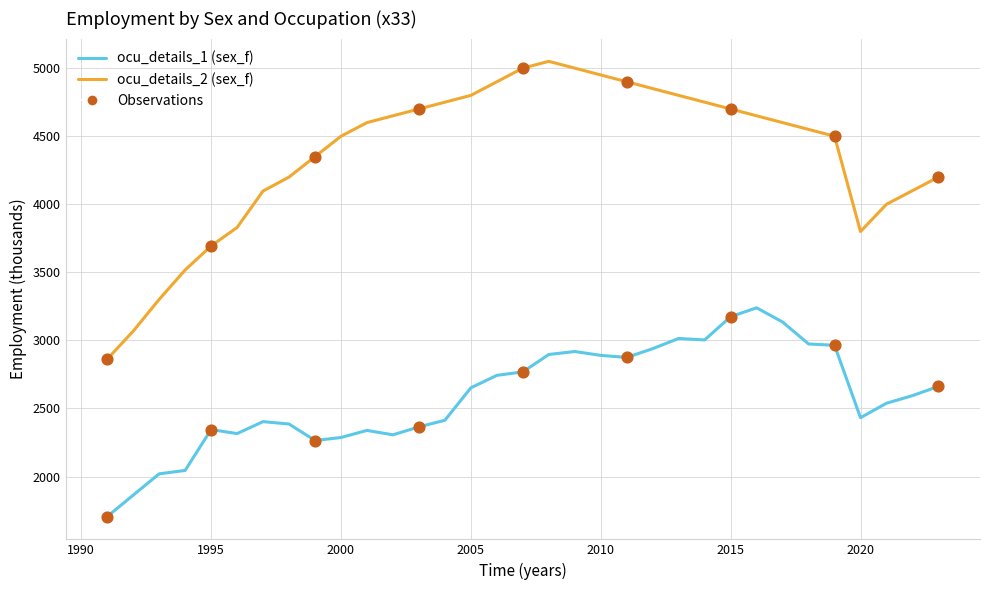

Which series has the largest range (max minus min)?

ocu_details_2 (sex_f)